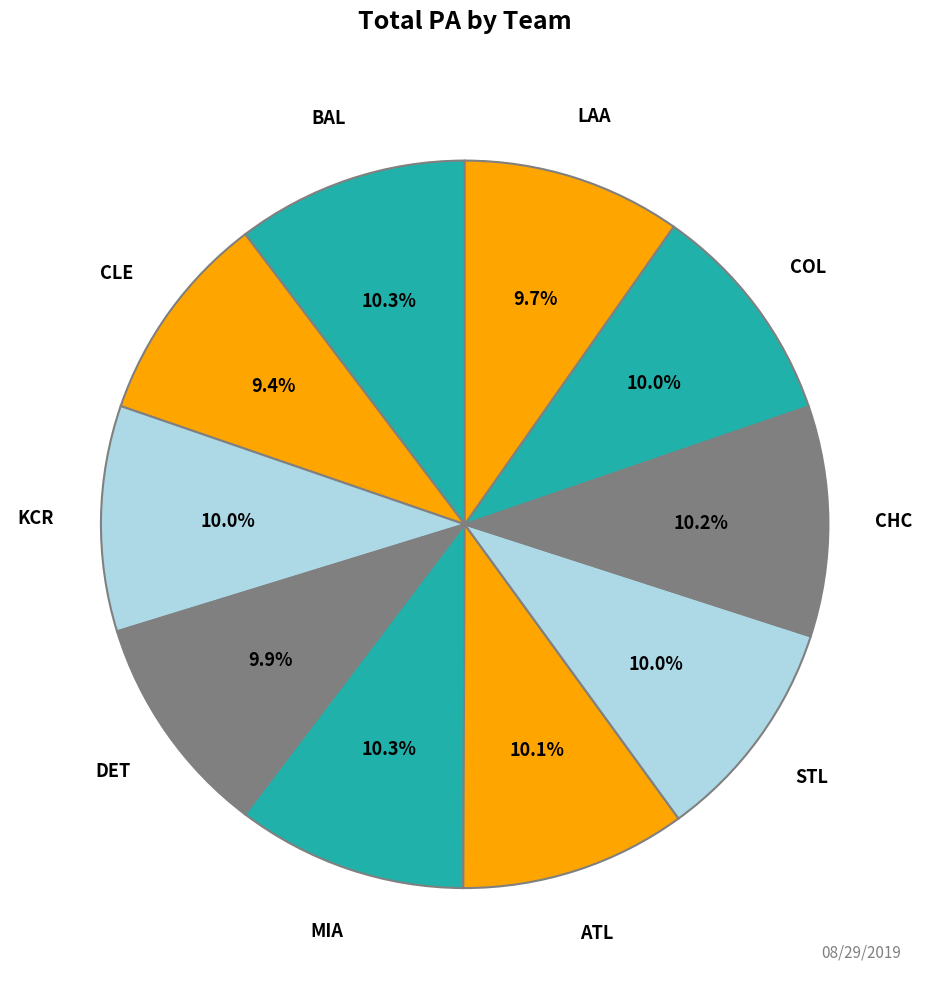

Does ATL account for over 50% of the chart?

No